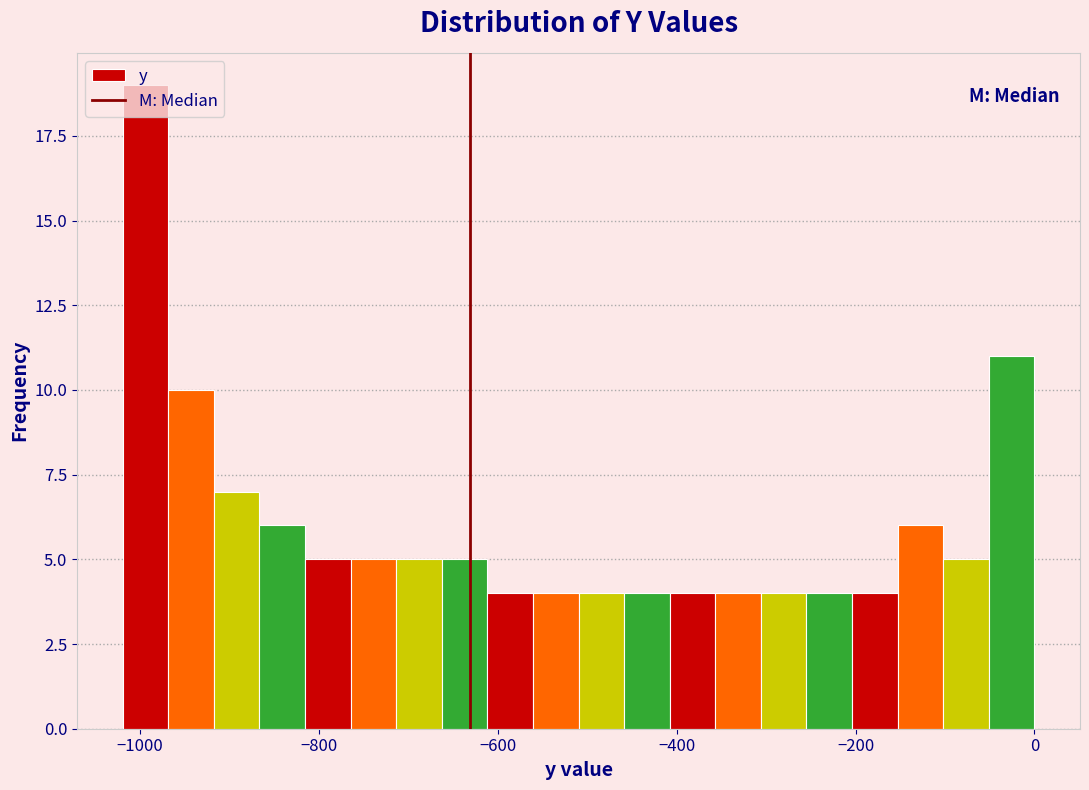

Around what value on the x-axis is the tallest bar? Give the approximate position of its centre, as read against the axis.

-1000